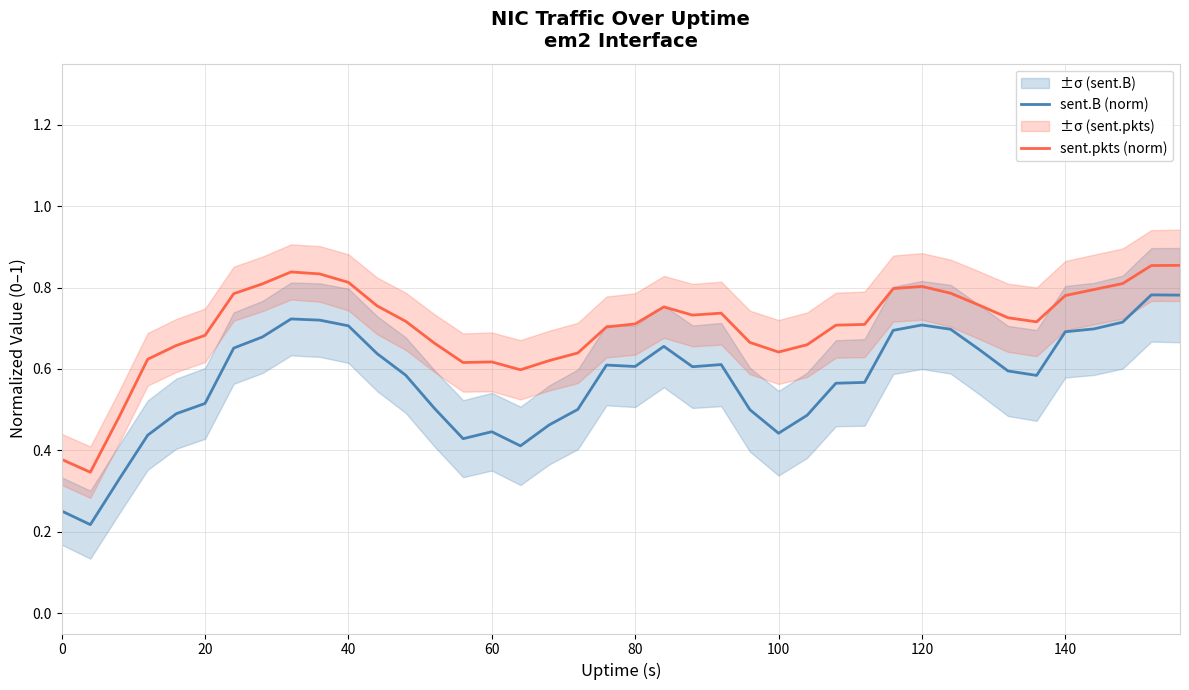

Is it true that sent.B (norm) equals 0.7 at 120?

True